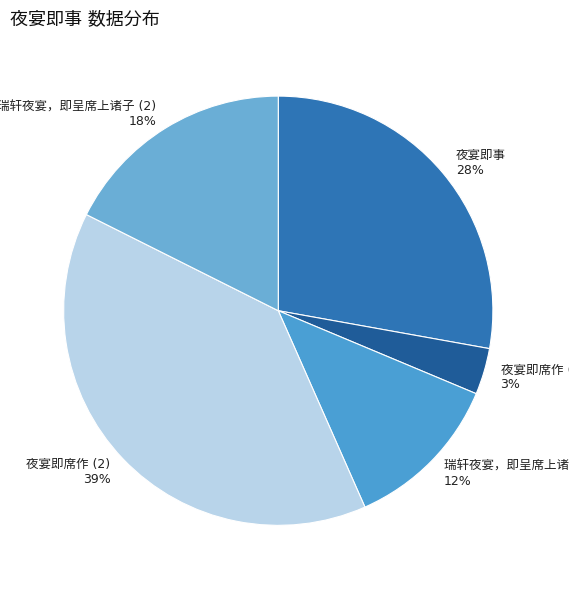

Is there any slice that represents more than half of the pie?

No